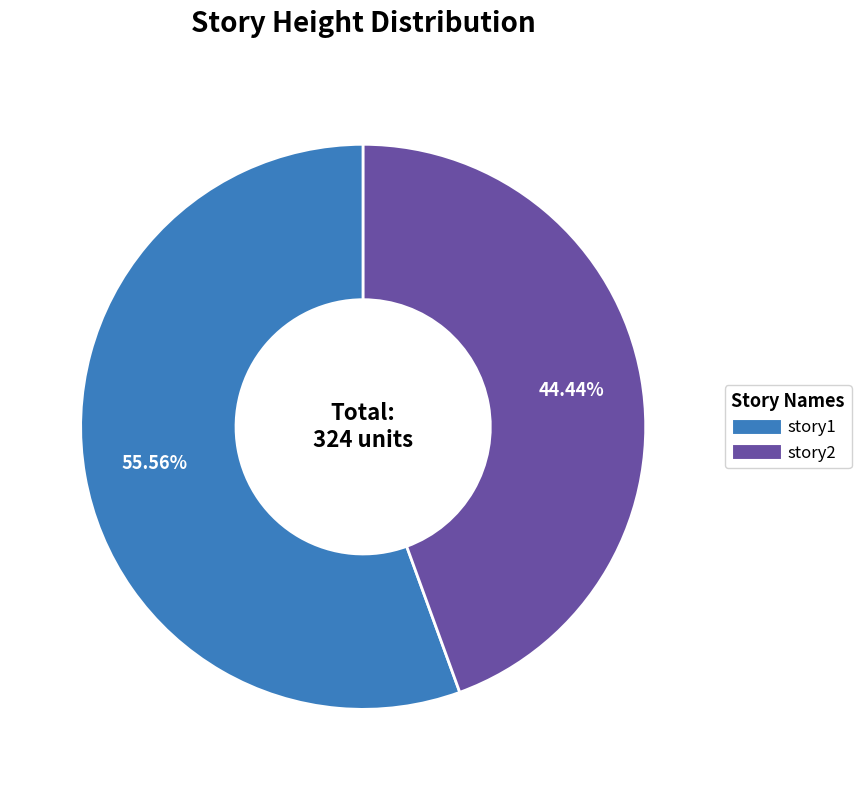

How many segments does this pie chart have?

2